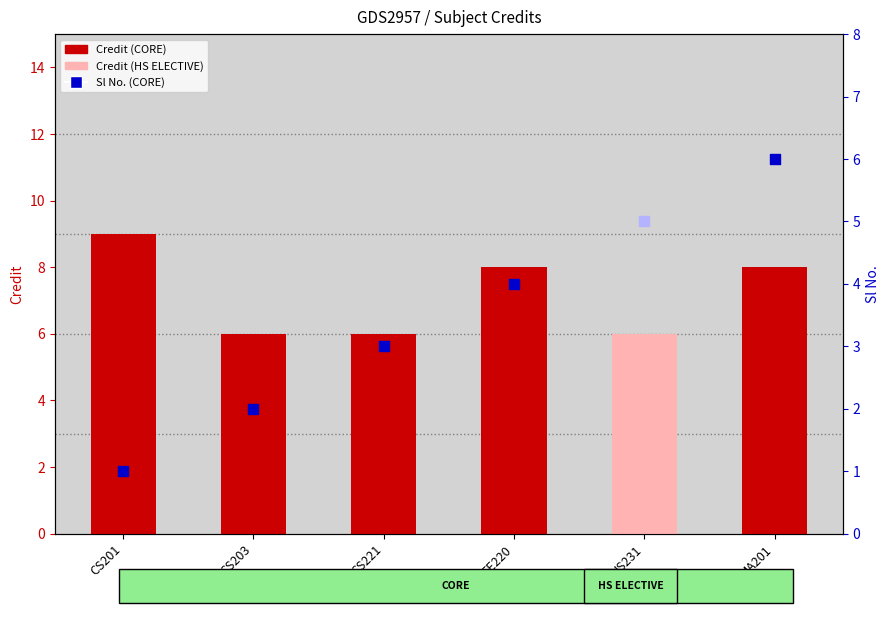

What is the change in value from EE220 to HS231?

-2